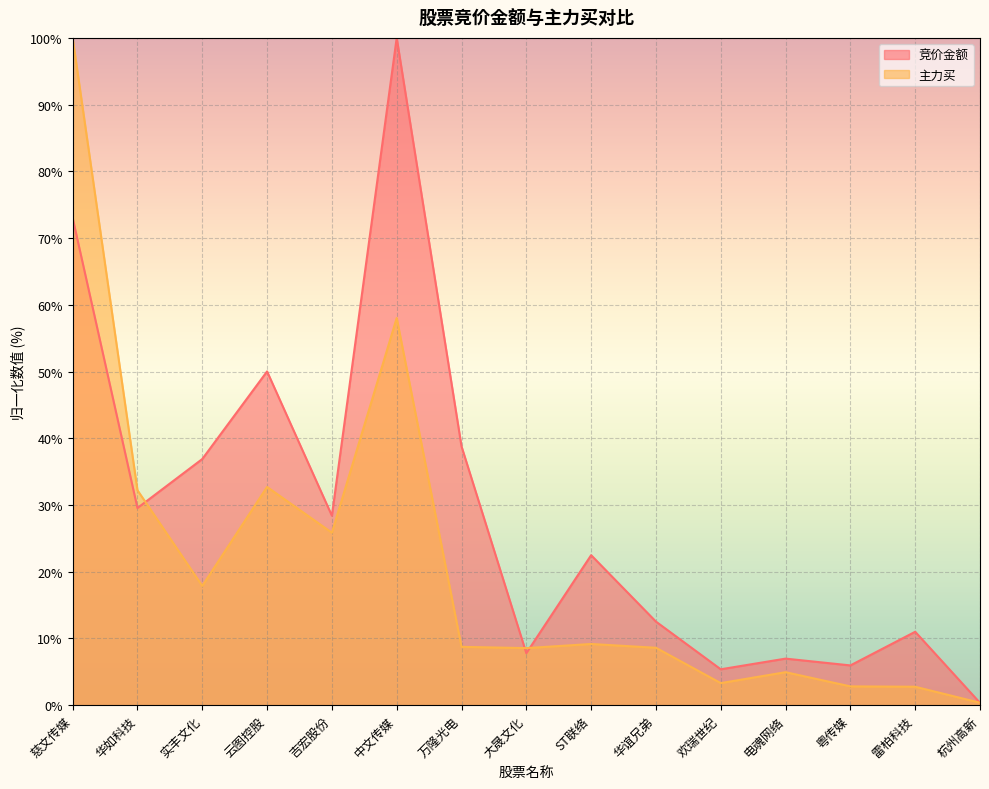

True or false: 竞价金额 has a value of 11.6 at 电魂网络.

False